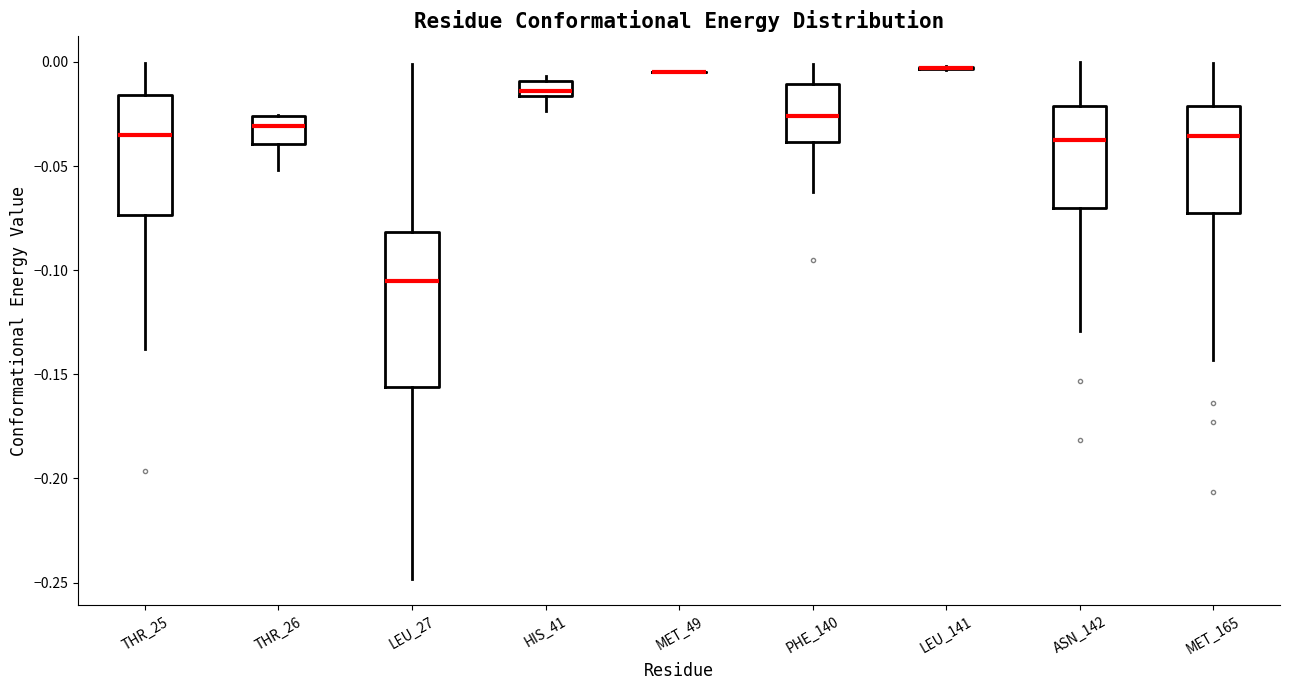

Where does the upper whisker of the box for LEU_27 end on the y-axis? The values are not printed on the chart, so give them approximately, as read against the axis.

0.000